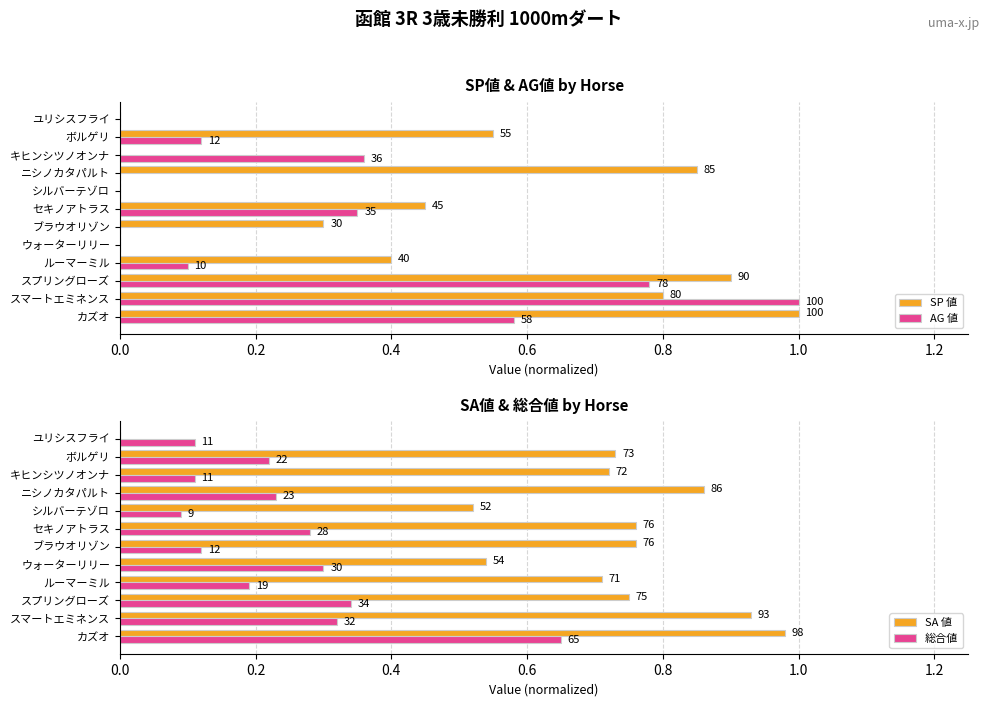

Is the value of SP 値 at ブラウオリゾン greater than the value of SA 値 at キヒンシツノオンナ?

No